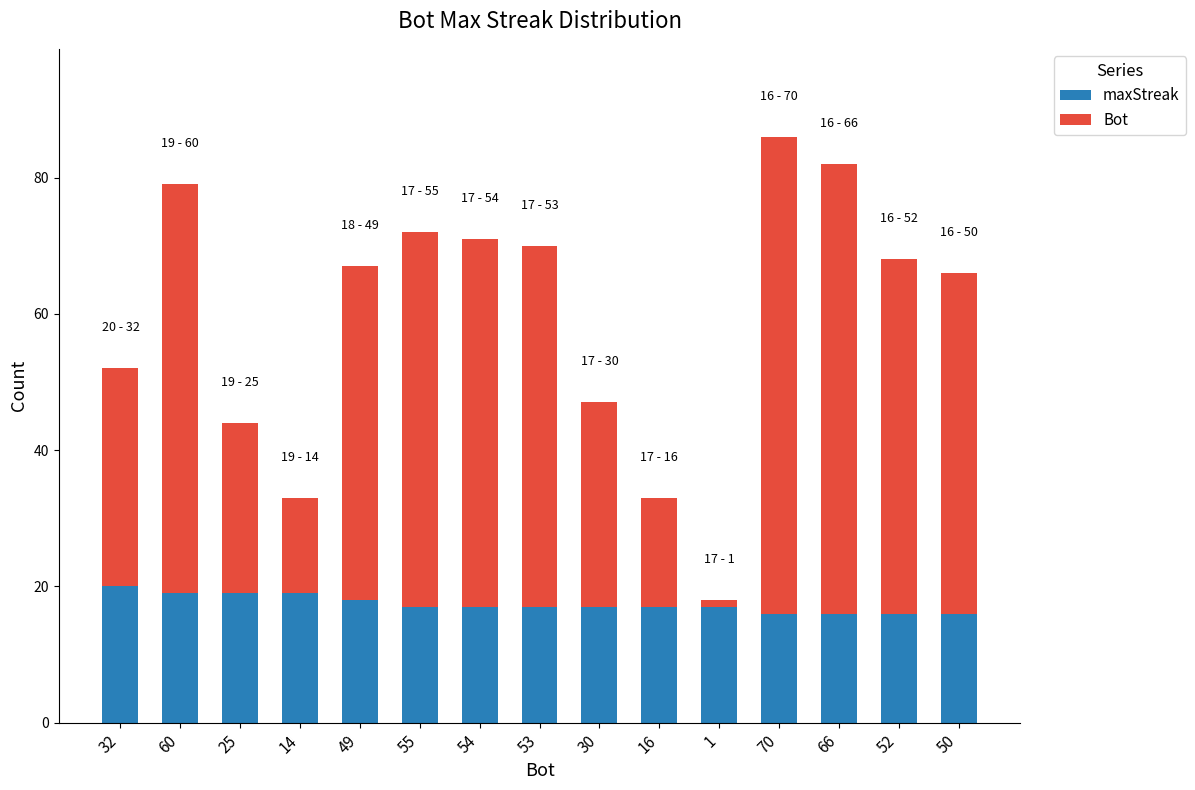

Is it true that maxStreak equals 29 at 54?

False